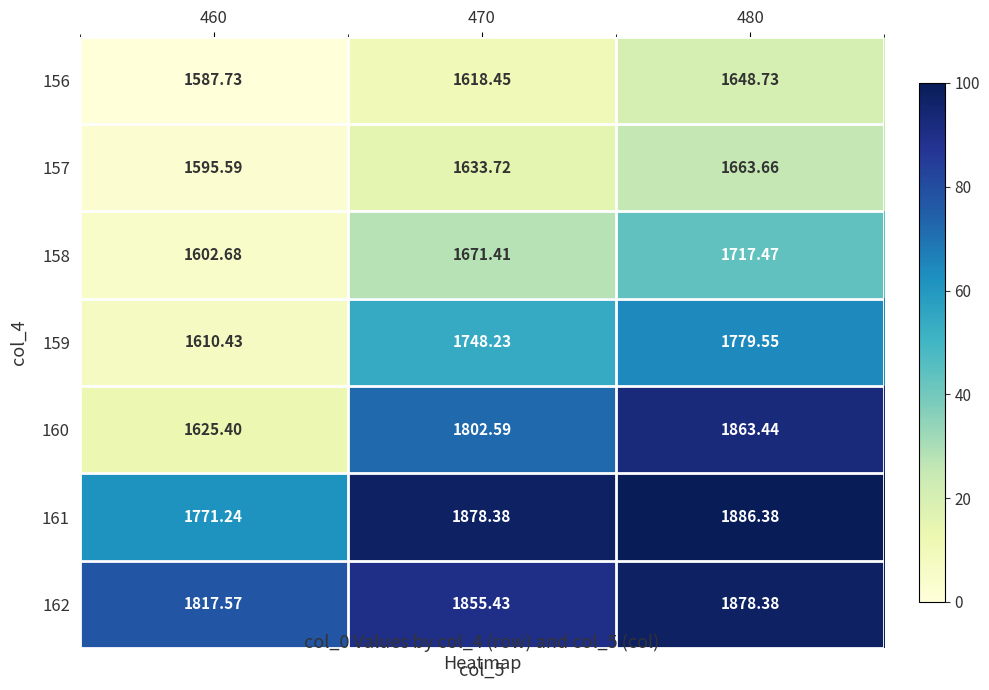

At which category is the sum across all series the highest?

480